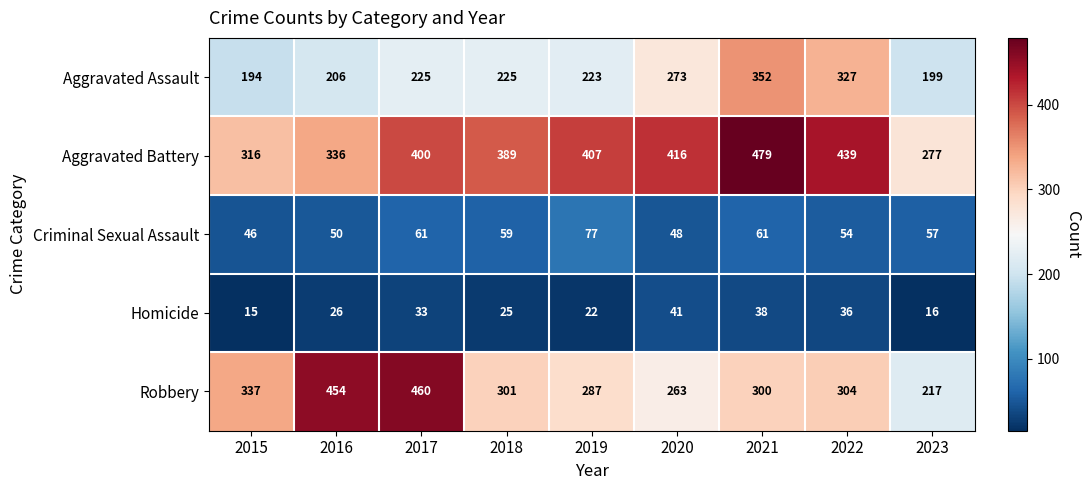

What is the sum of all Aggravated Battery values?

3459